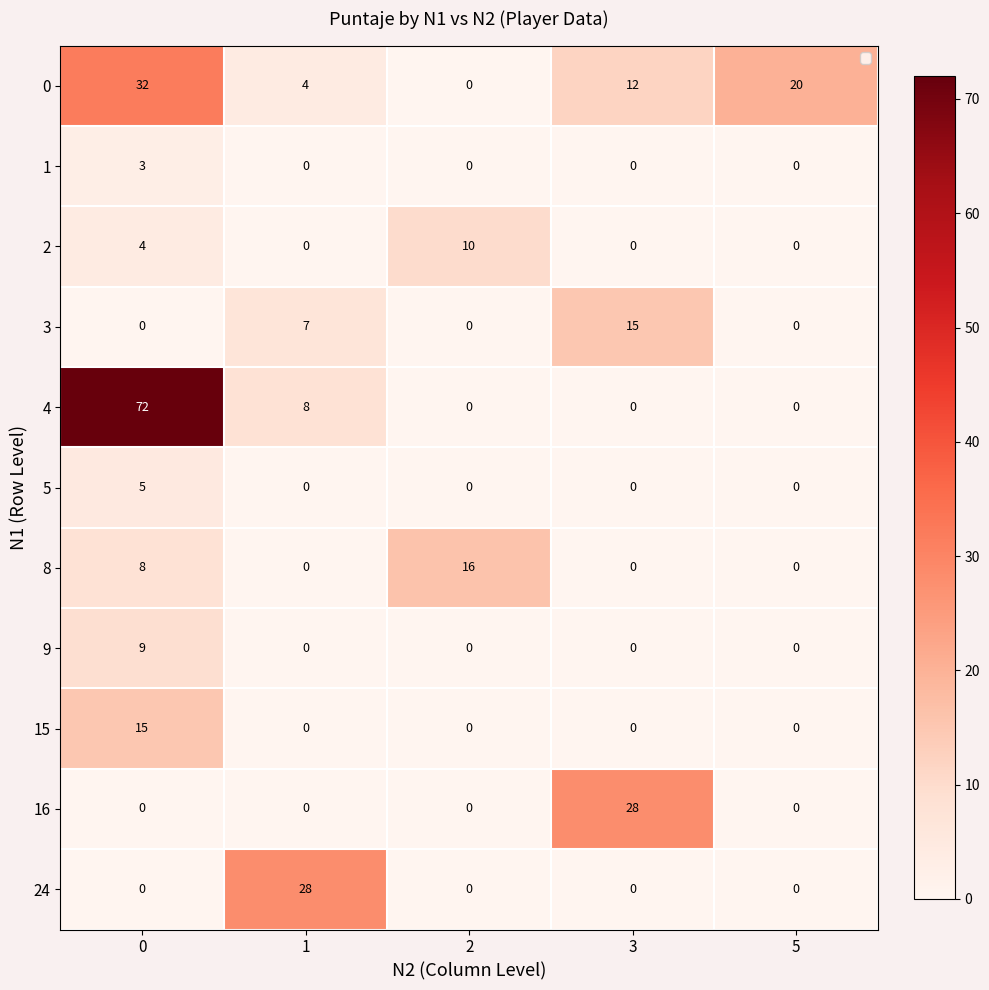

True or false: row_1 has a value of -2 at 3.

False